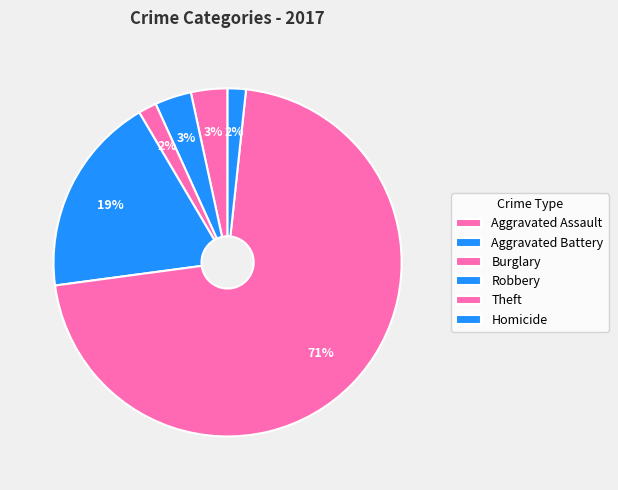

Which category has the biggest portion of the pie?

Theft